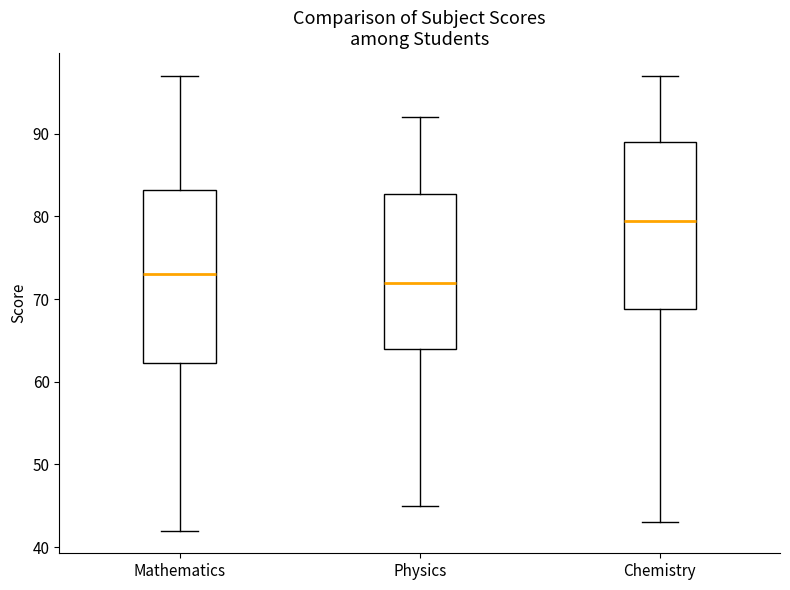

Reading left to right, read every box against the y-axis: the position of its median line, the range the box covers, and the ends of its whiskers. The values are not printed on the chart, so give them approximately, as read against the axis.

Mathematics: median 73, box 62 to 83, whiskers 42 to 97
Physics: median 72, box 64 to 83, whiskers 45 to 92
Chemistry: median 80, box 69 to 89, whiskers 43 to 97